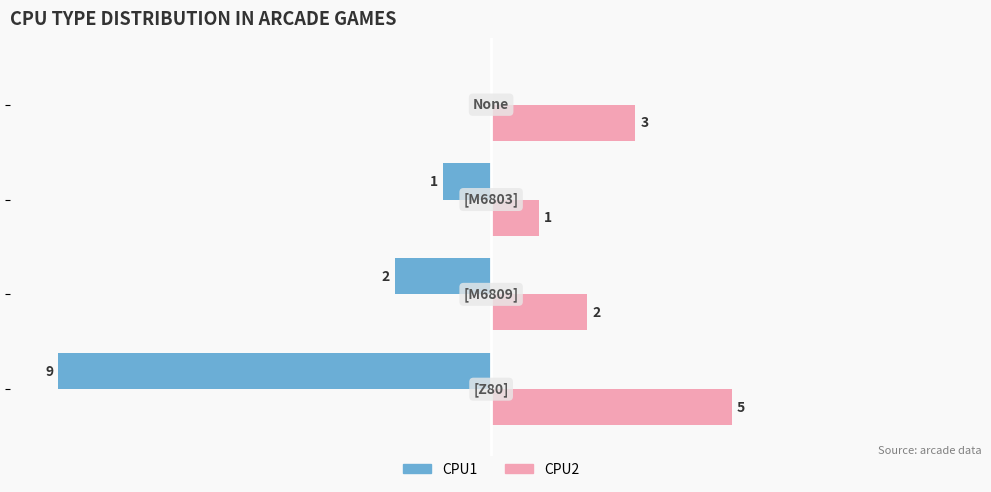

Which series has the largest total across all categories?

CPU2